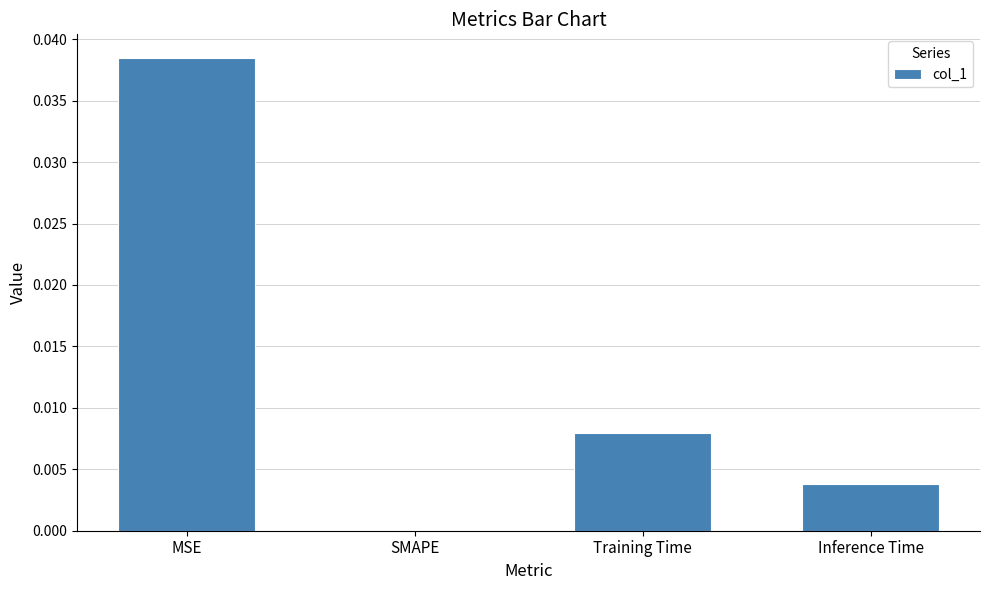

The value at Training Time is 0.0. True or false?

True